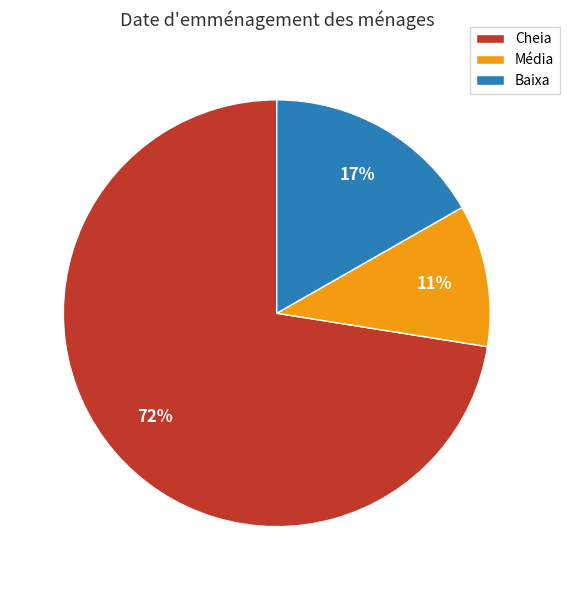

Count the number of slices in the pie.

3